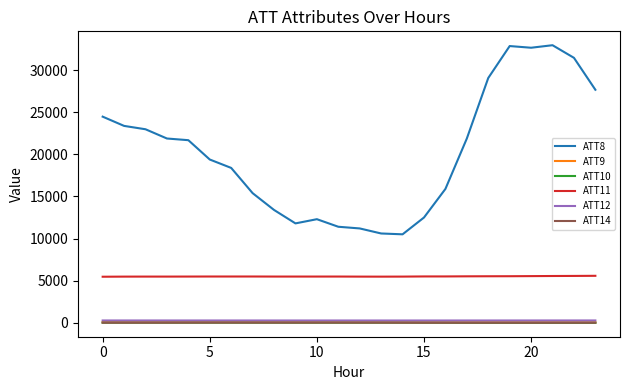

What is the maximum value shown in the chart?

33000.0